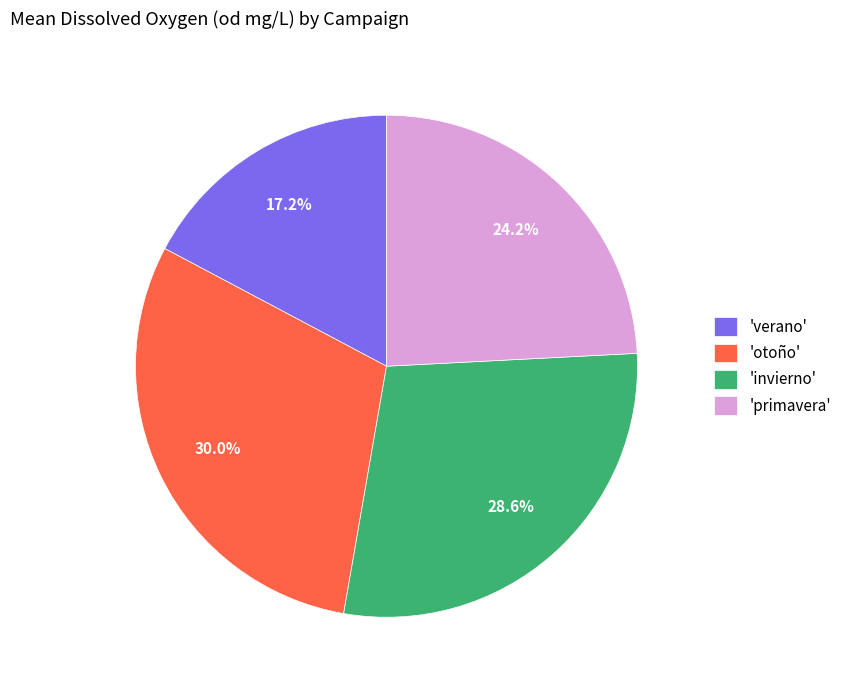

Rank the categories by value from lowest to highest.

'verano', 'primavera', 'invierno', 'otoño'